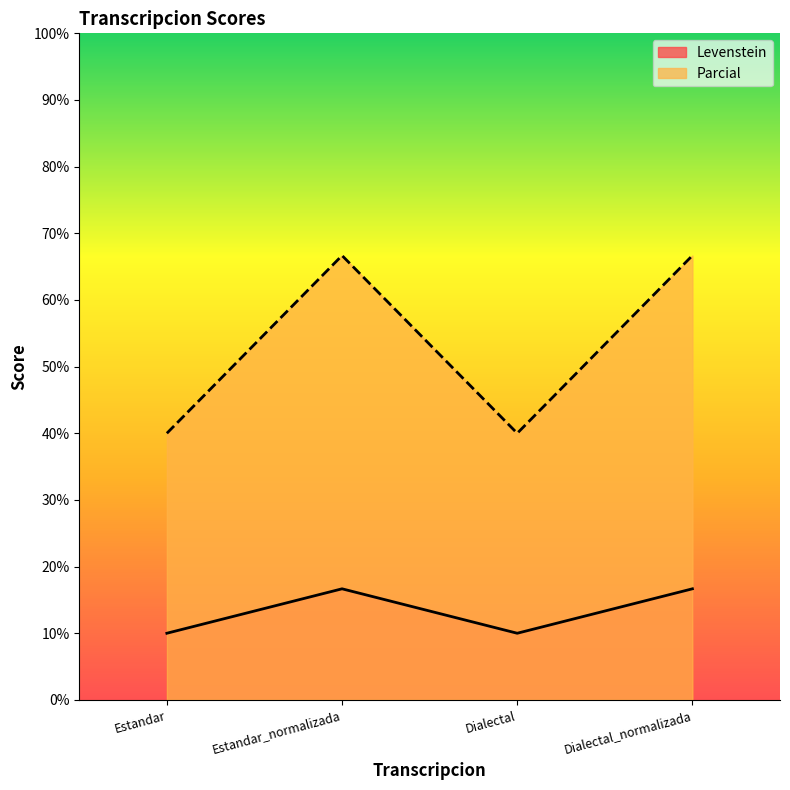

At how many categories does at least one series exceed 42?

2